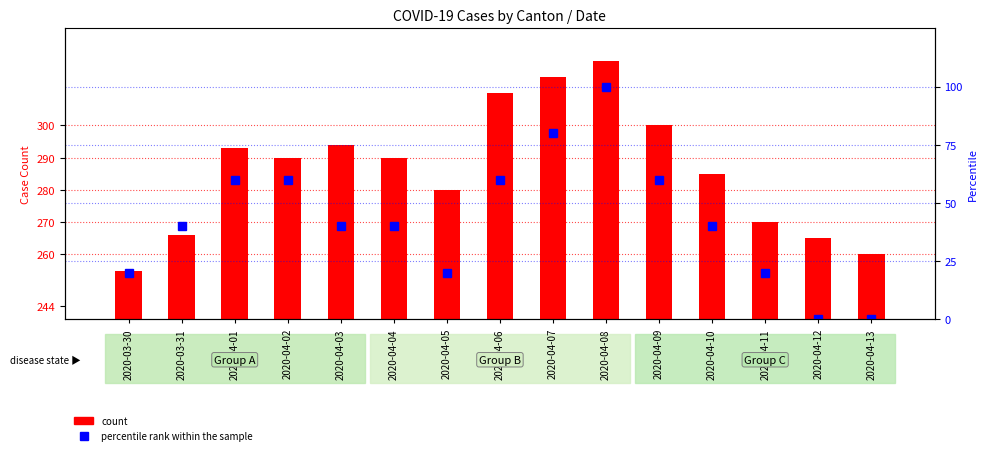

What is the approximate value of percentile rank within the sample at 2020-04-06?

60